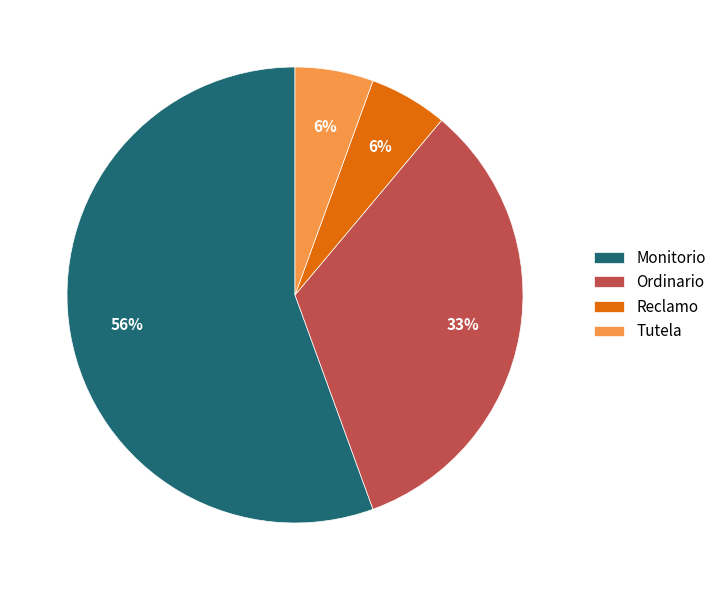

Is it true that Reclamo is 20% of the pie?

False